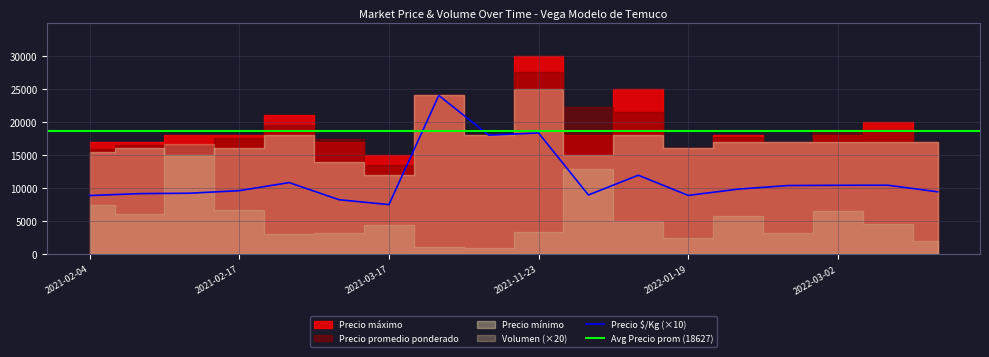

What is the difference between the highest and lowest values at 2022-02-15?

17710